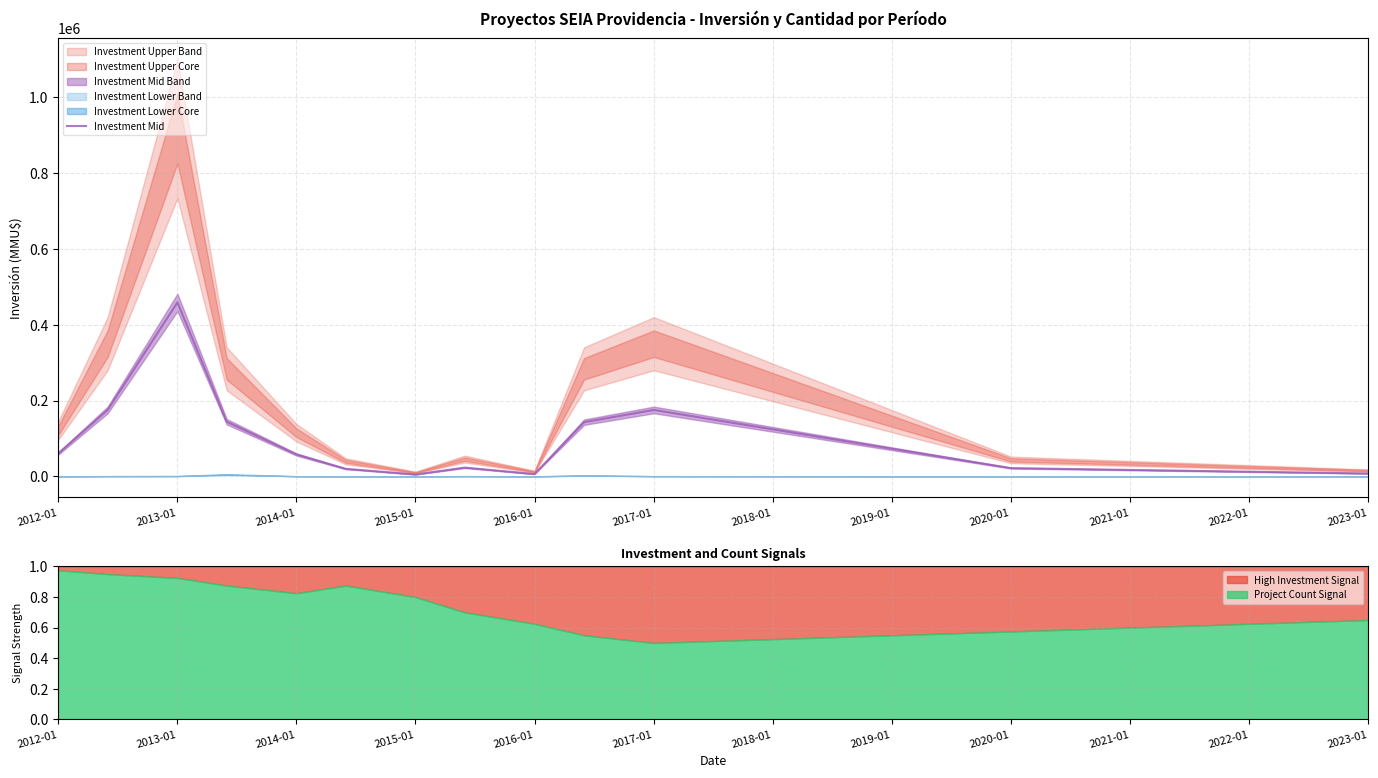

Which category has the lowest value in the Project Count Signal series?

2017-01